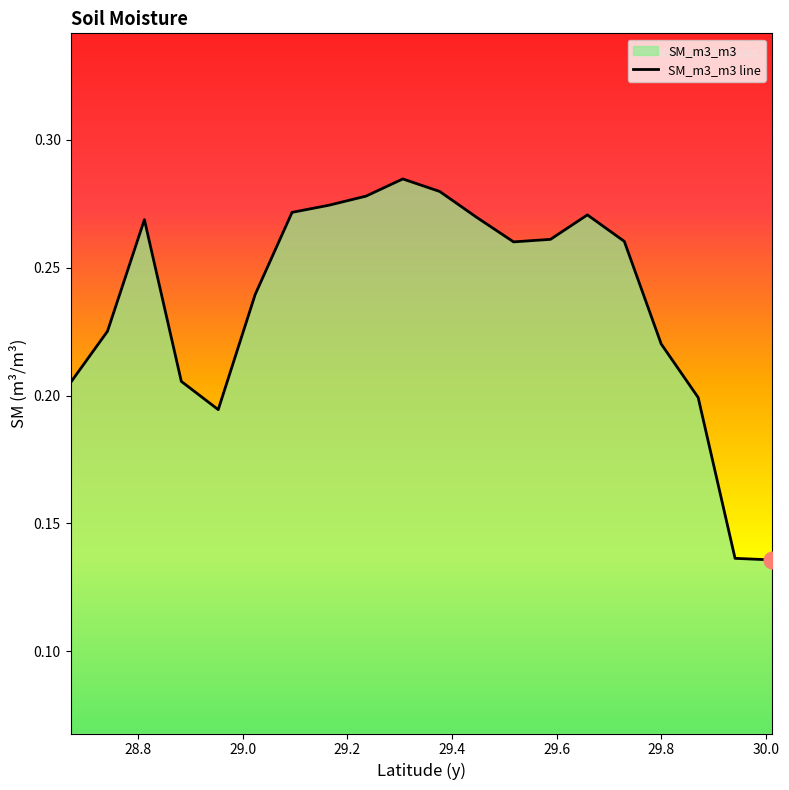

Does the chart display data point markers on the line(s)?

No